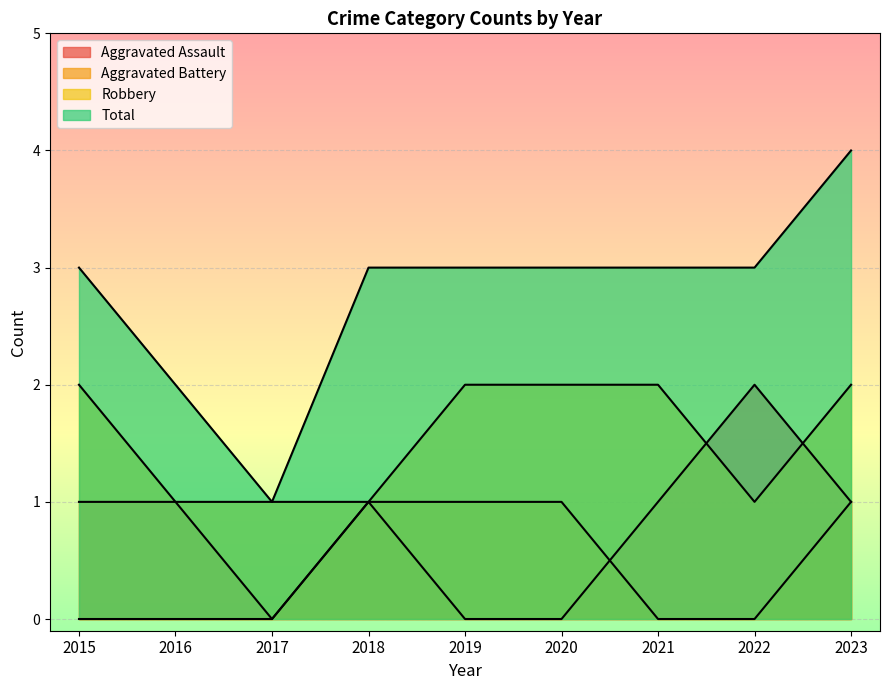

What value does the Robbery series have at 2017?

1